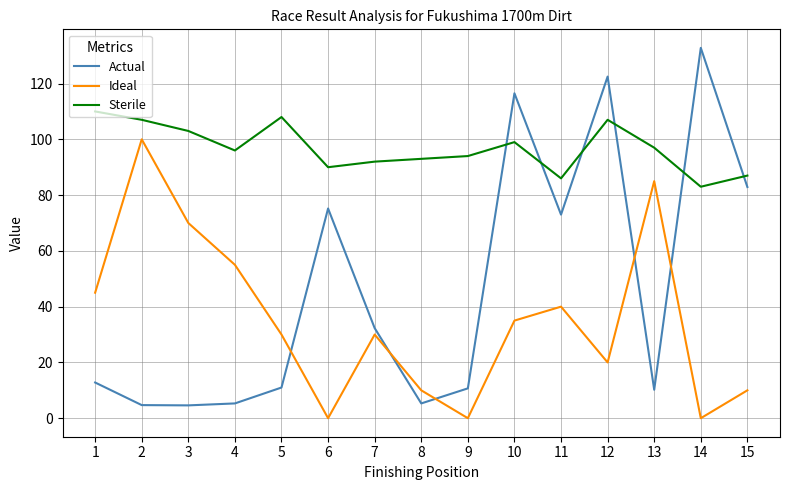

What is the total value across all series at 9?

104.7